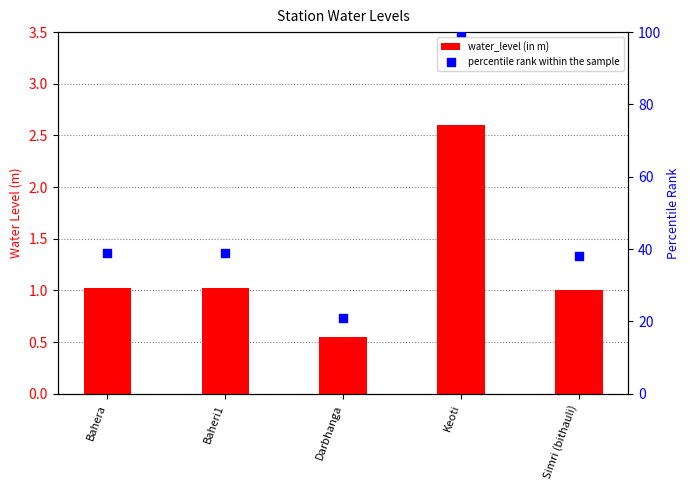

Which series has the largest total across all categories?

percentile rank within the sample